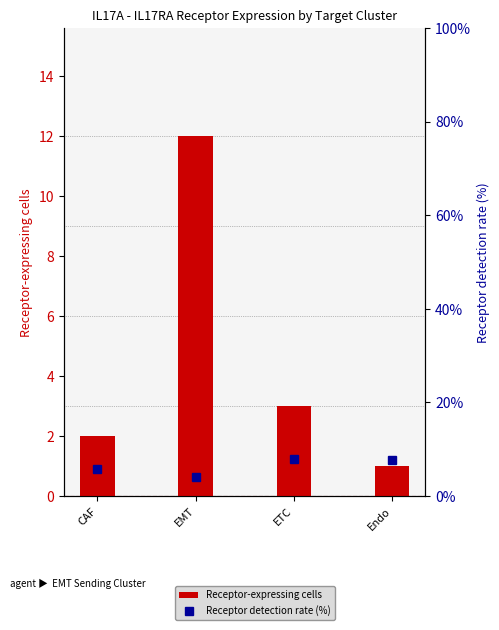

At which label does Receptor detection rate (%) first exceed 7?

ETC